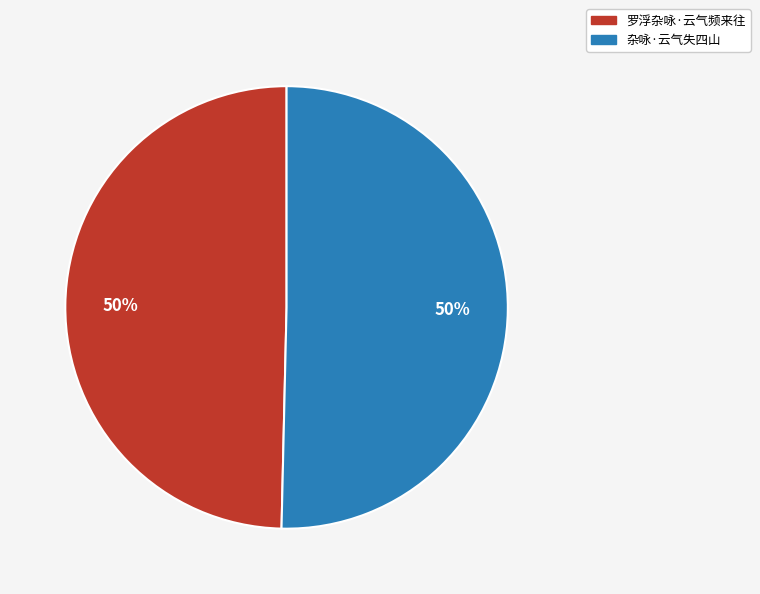

To the nearest percent, what percentage of the pie is 罗浮杂咏·云气频来往?

50%